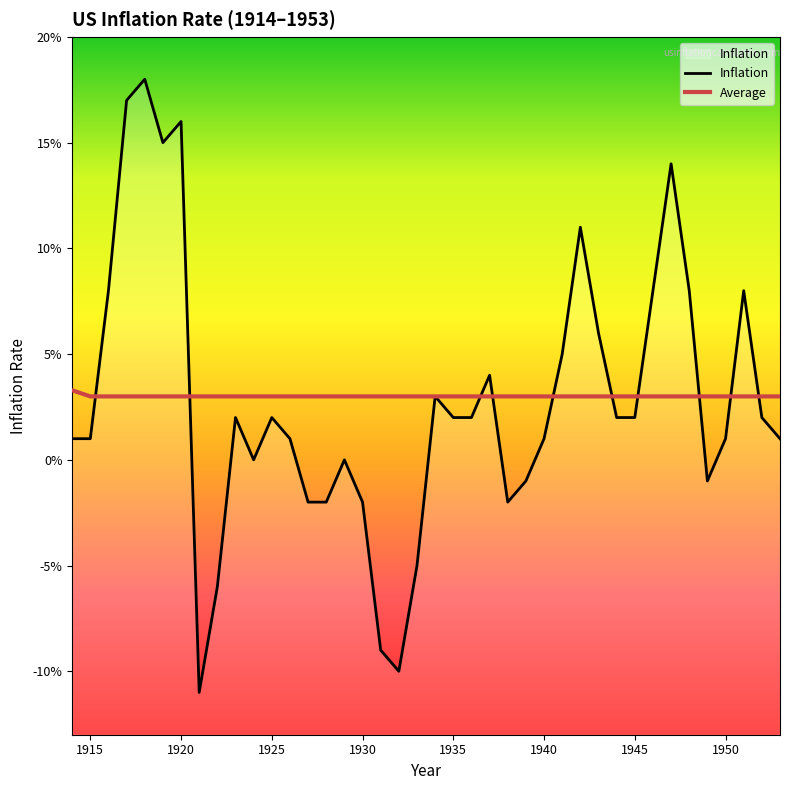

Reading right to left, list all the values displayed in this chart.

Inflation: 0.0	0.0	0.1	0.0	-0.0	0.1	0.1	0.1	0.0	0.0	0.1	0.1	0.1	0.0	-0.0	-0.0	0.0	0.0	0.0	0.0	-0.1	-0.1	-0.1	-0.0	0.0	-0.0	-0.0	0.0	0.0	0.0	0.0	-0.1	-0.1	0.2	0.1	0.2	0.2	0.1	0.0	0.0
Average: 0.0	0.0	0.0	0.0	0.0	0.0	0.0	0.0	0.0	0.0	0.0	0.0	0.0	0.0	0.0	0.0	0.0	0.0	0.0	0.0	0.0	0.0	0.0	0.0	0.0	0.0	0.0	0.0	0.0	0.0	0.0	0.0	0.0	0.0	0.0	0.0	0.0	0.0	0.0	0.0